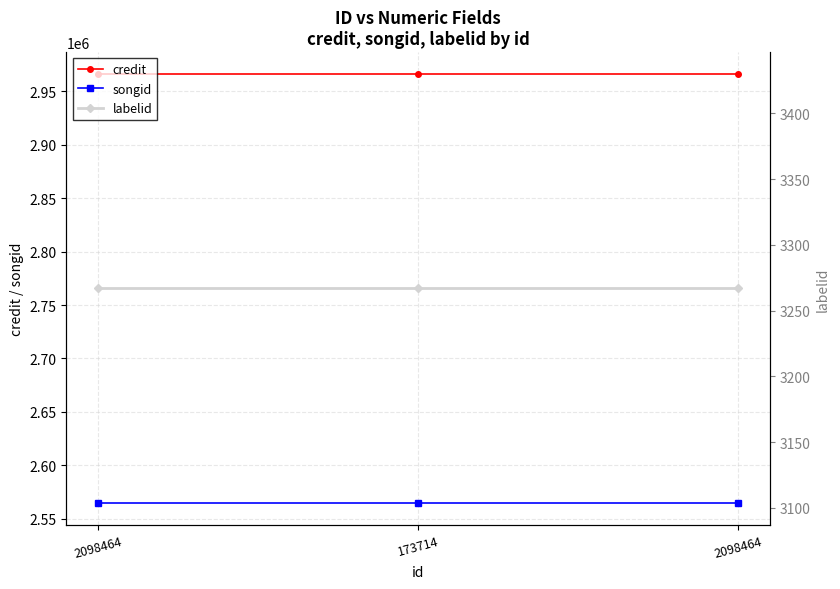

Does the chart display data point markers on the line(s)?

Yes